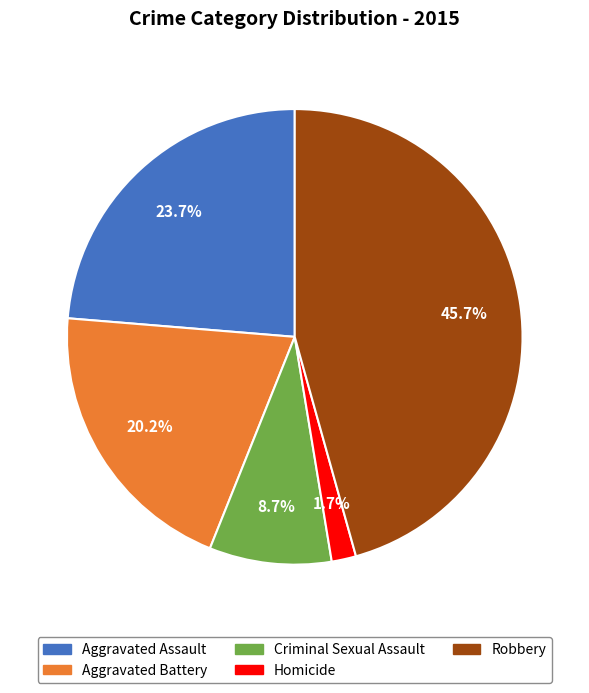

The Aggravated Assault slice represents 17% of the pie. True or false?

False